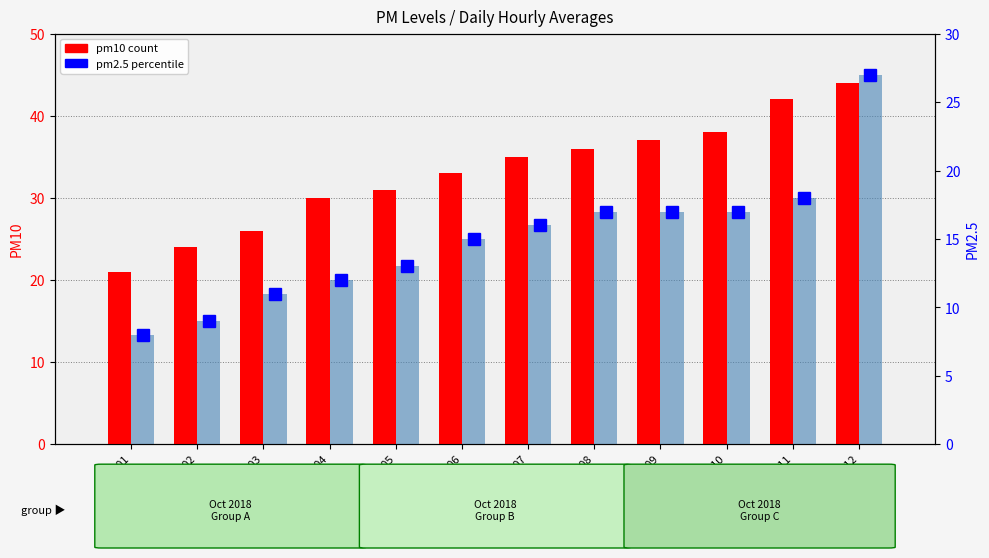

Reading left to right, extract all data points from this chart.

pm10: 21	24	26	30	31	33	35	36	37	38	42	44
pm2.5: 8	9	11	12	13	15	16	17	17	17	18	27
pm2.5 bar: 8	9	11	12	13	15	16	17	17	17	18	27